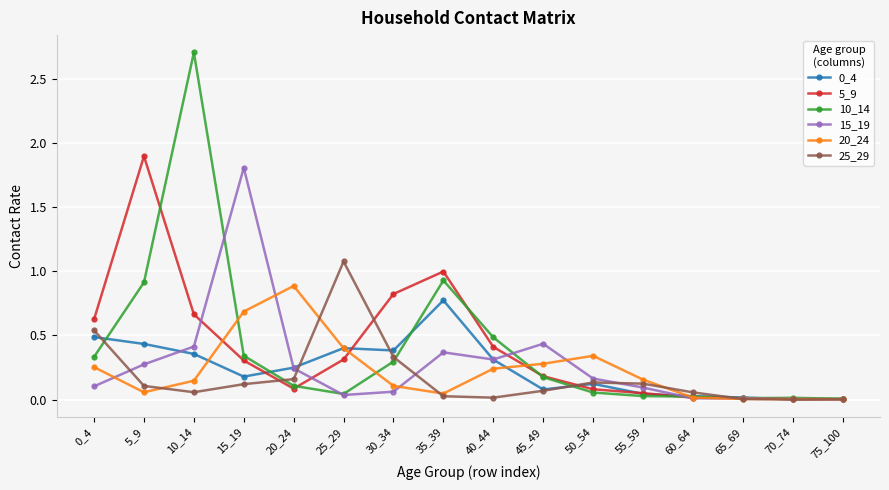

What is the maximum value for 15_19?

1.8